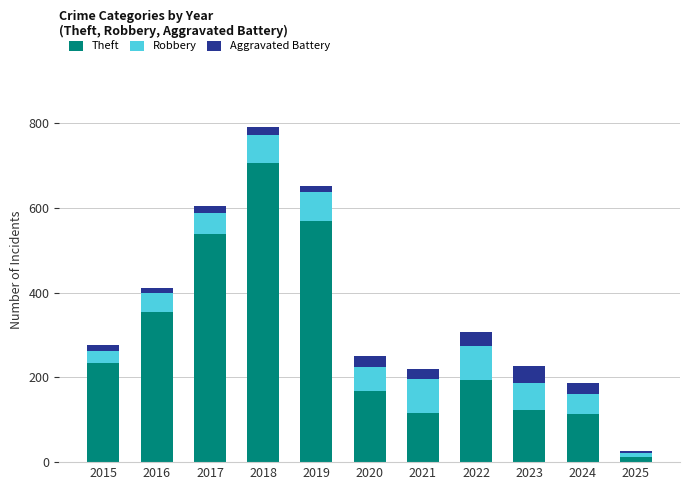

At which label does Theft reach its peak?

2018